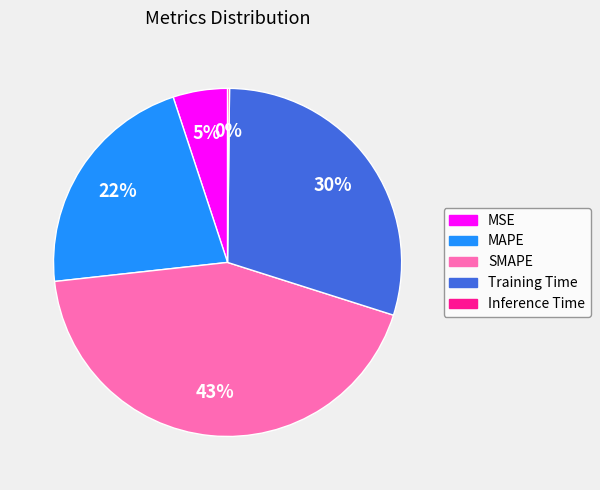

Which category has the biggest portion of the pie?

SMAPE